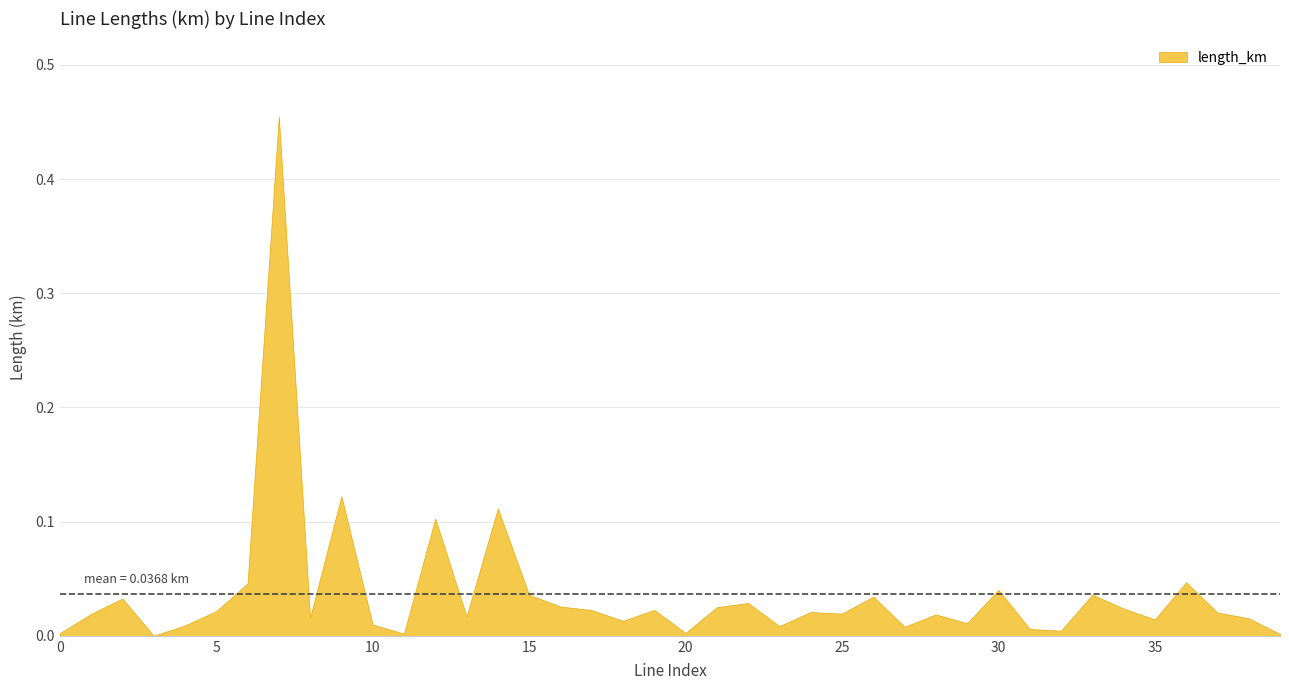

How many points are higher than both their immediate neighbors (excluding endpoints)?

13